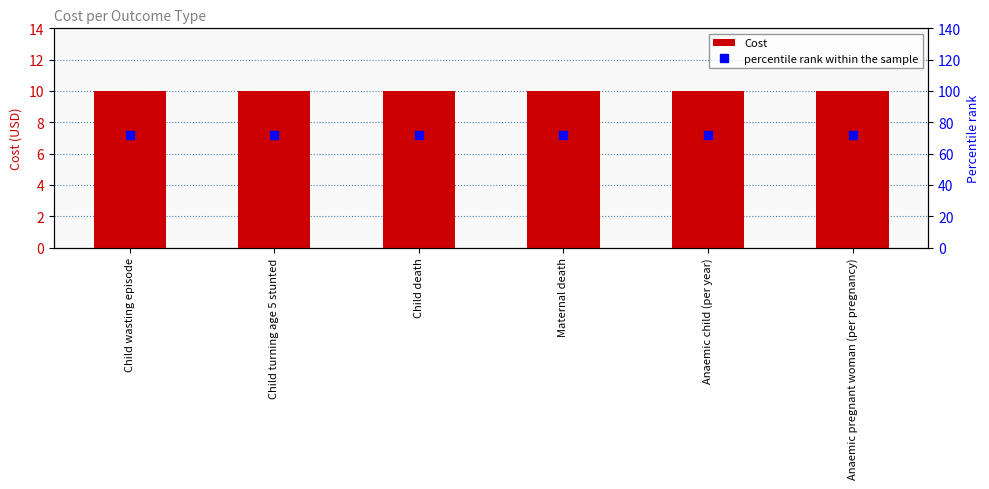

Between Child turning age 5 stunted and Anaemic child (per year), which series saw the biggest shift?

Cost